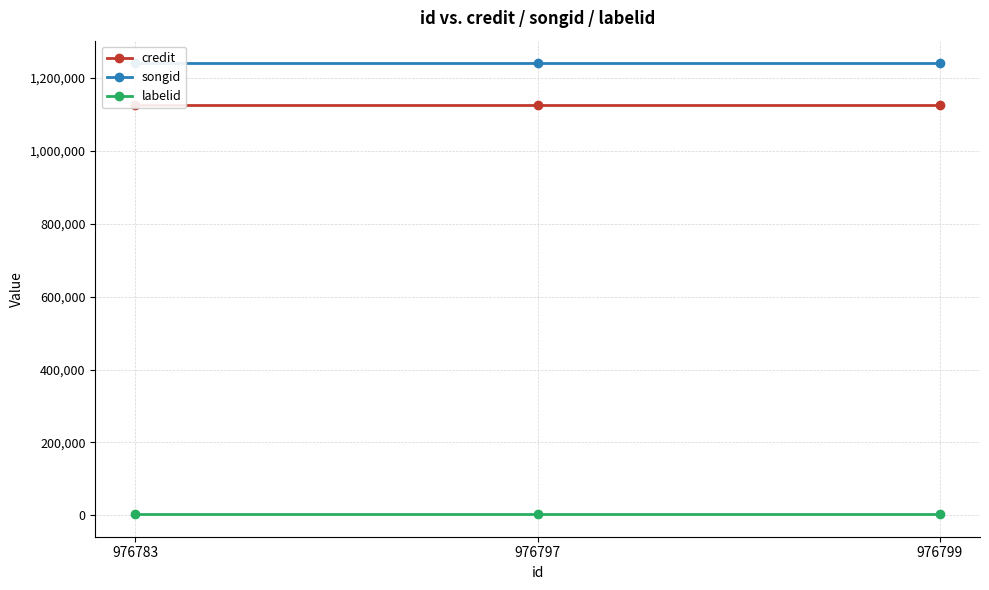

What is the spread (max minus min) of values at 976799?

1237089